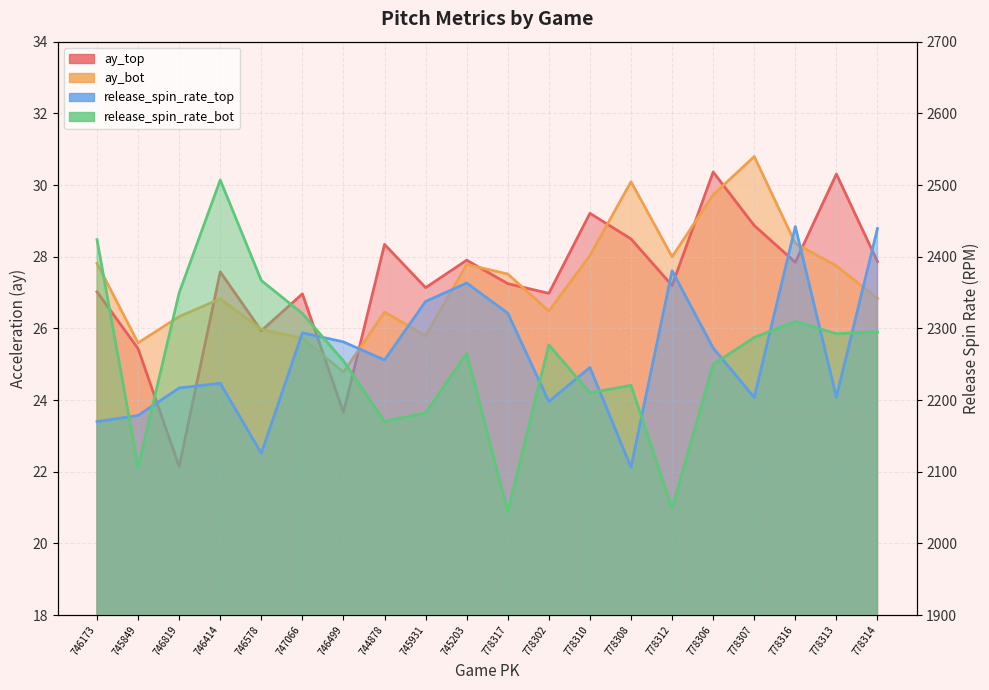

What is the label of the 13th point from the right?

744878